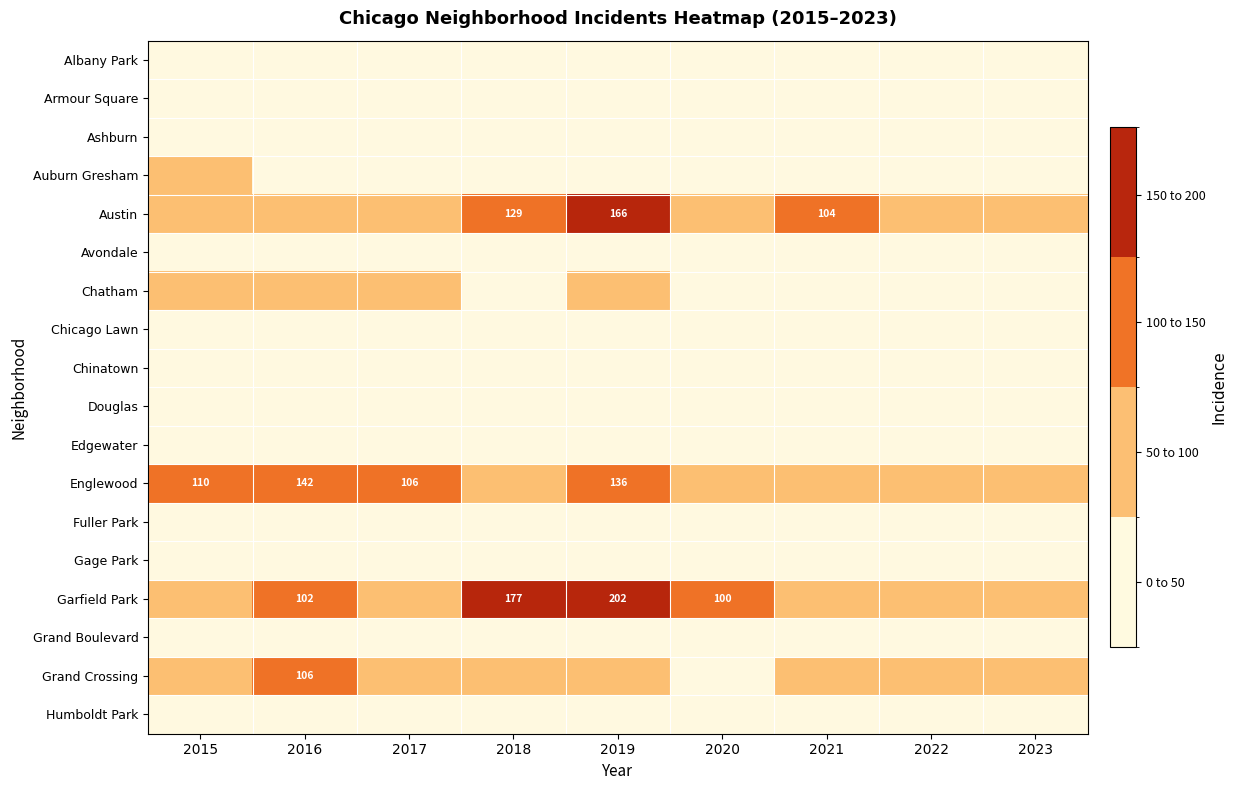

At which label is Fuller Park closest to 19?

2016